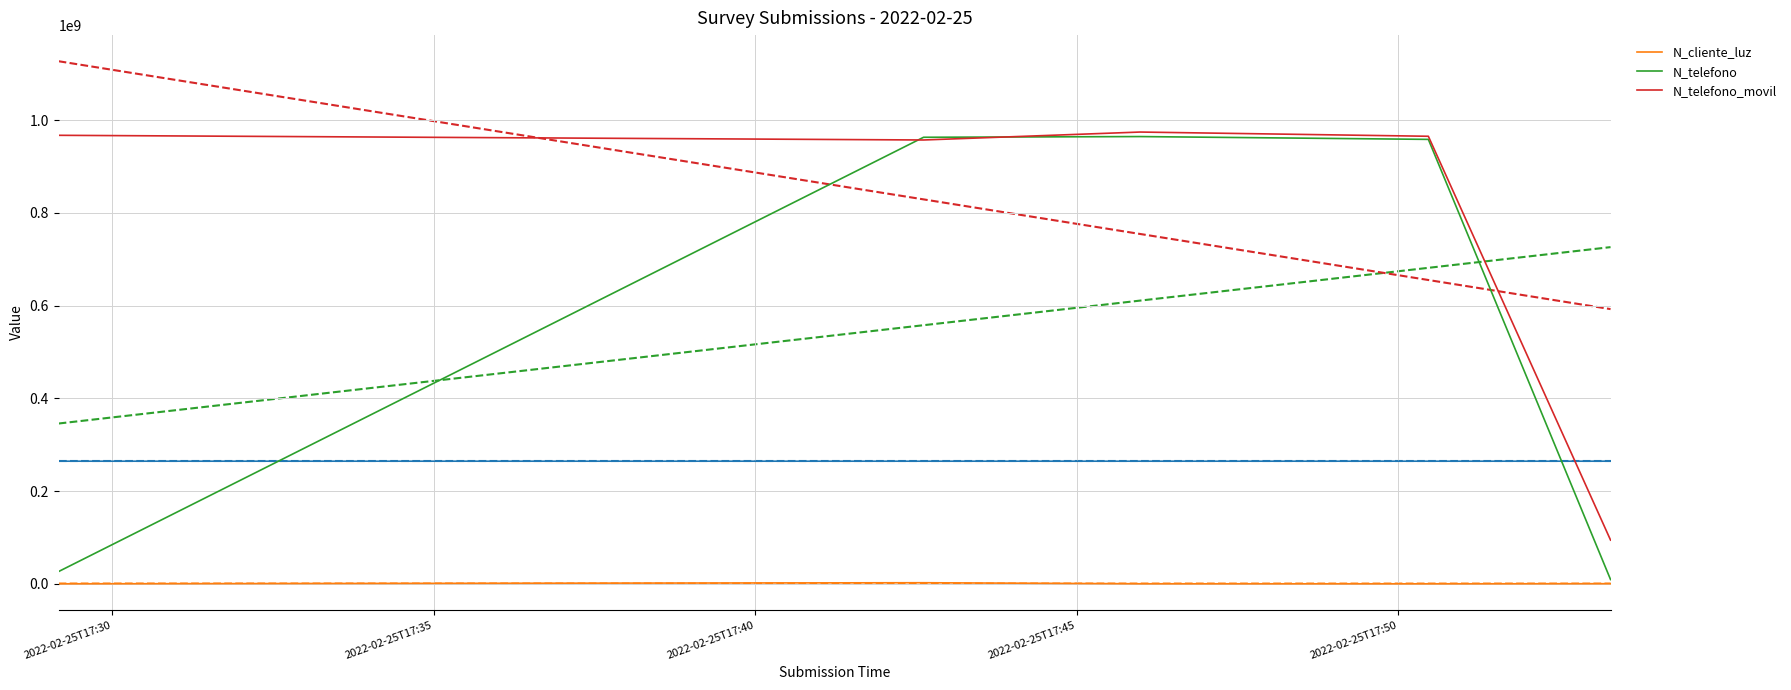

Does the chart display data point markers on the line(s)?

No